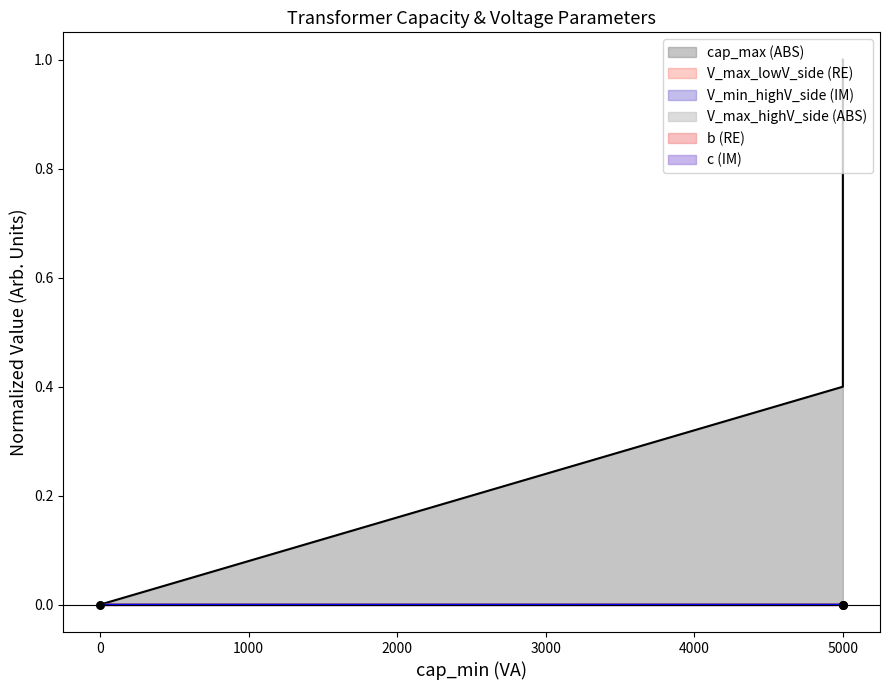

Which series contains the lowest Y value?

b